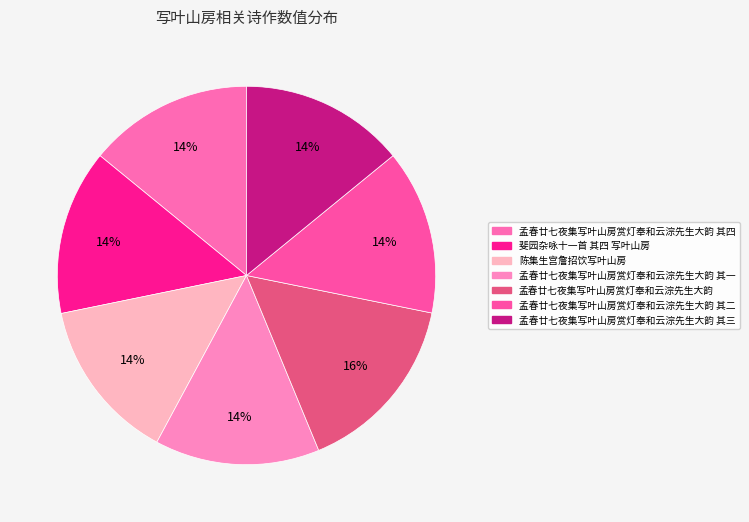

To the nearest percent, what portion does 孟春廿七夜集写叶山房赏灯奉和云淙先生大韵 其四 represent?

14%